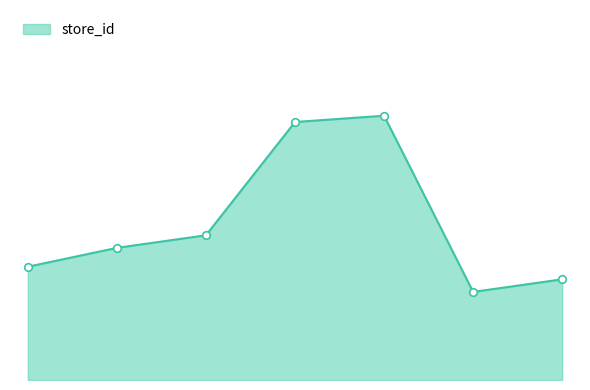

How many lines are shown in the chart?

1